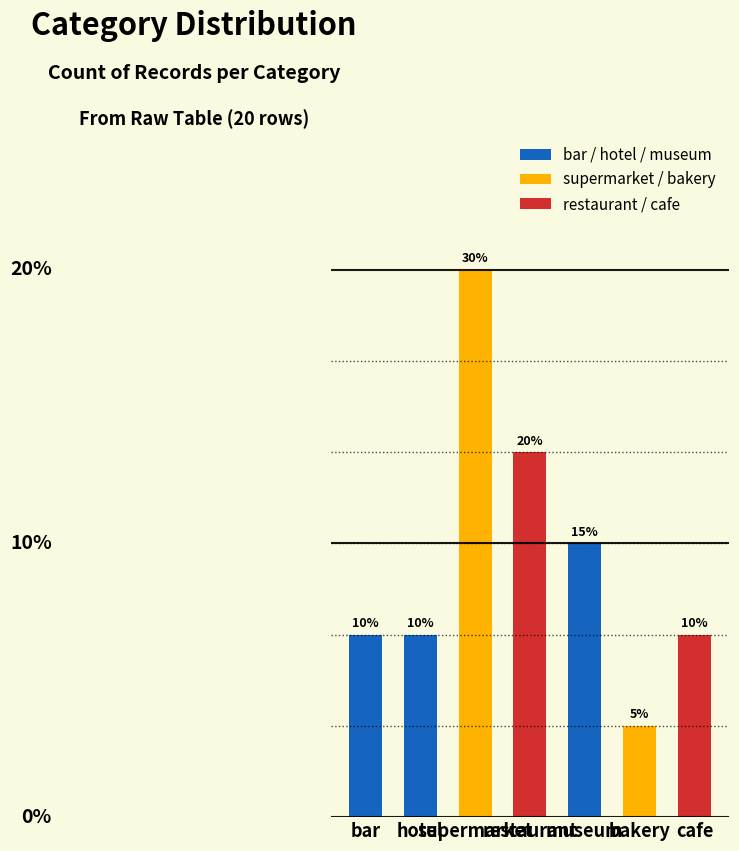

Does the chart contain any negative values?

No